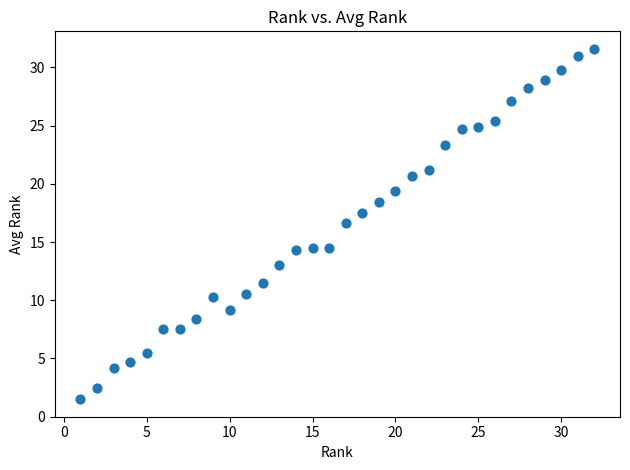

What Y value in the scatter plot is closest to 16?

16.6